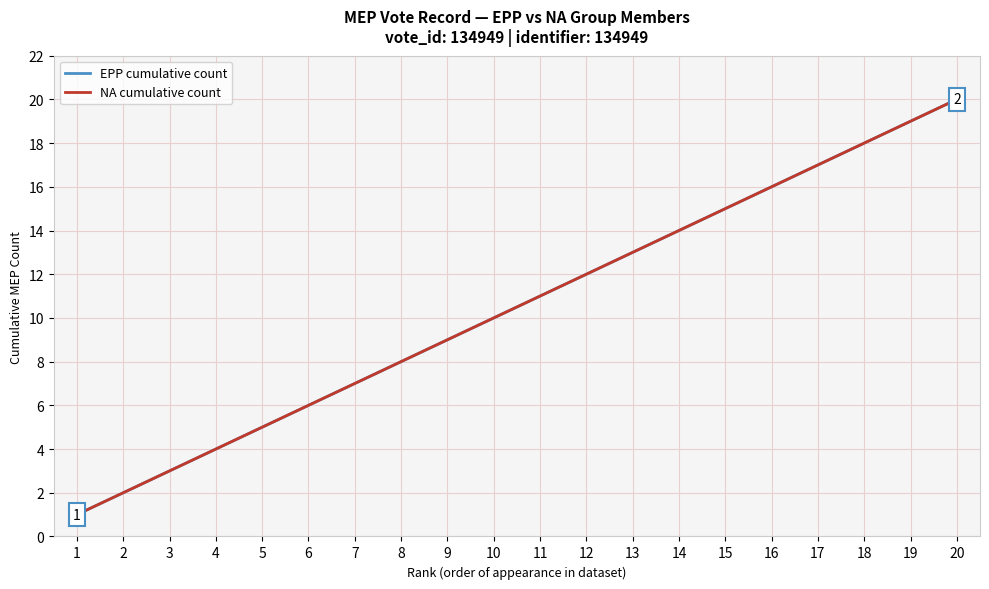

Which series has the largest range (max minus min)?

EPP cumulative count